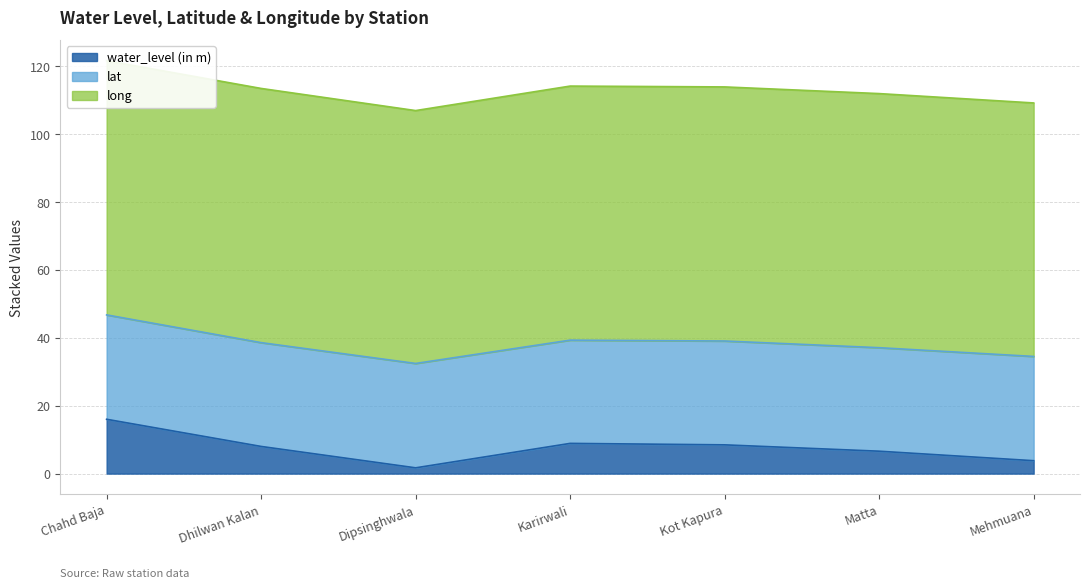

At which label is long closest to 74?

Dipsinghwala